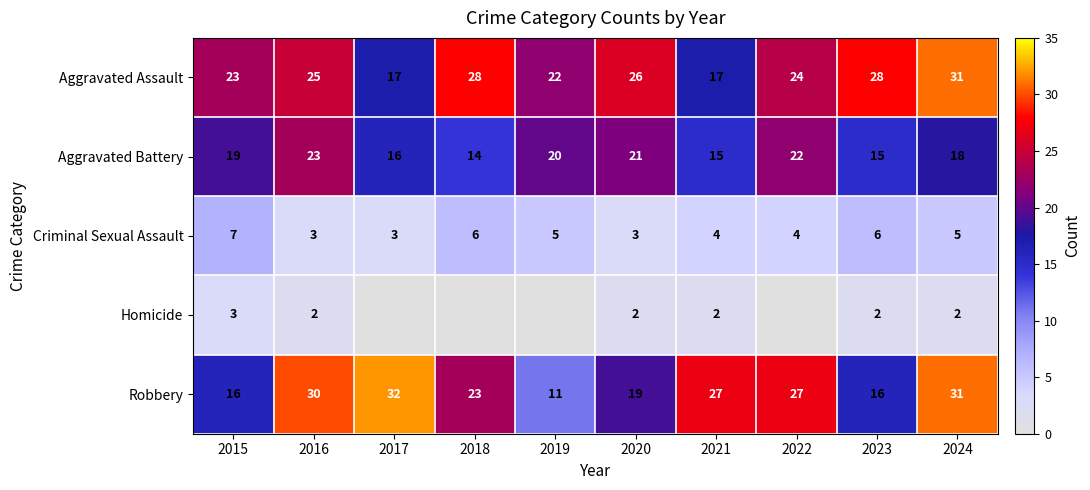

What value does the Robbery series have at 2016, to the nearest 10?

30